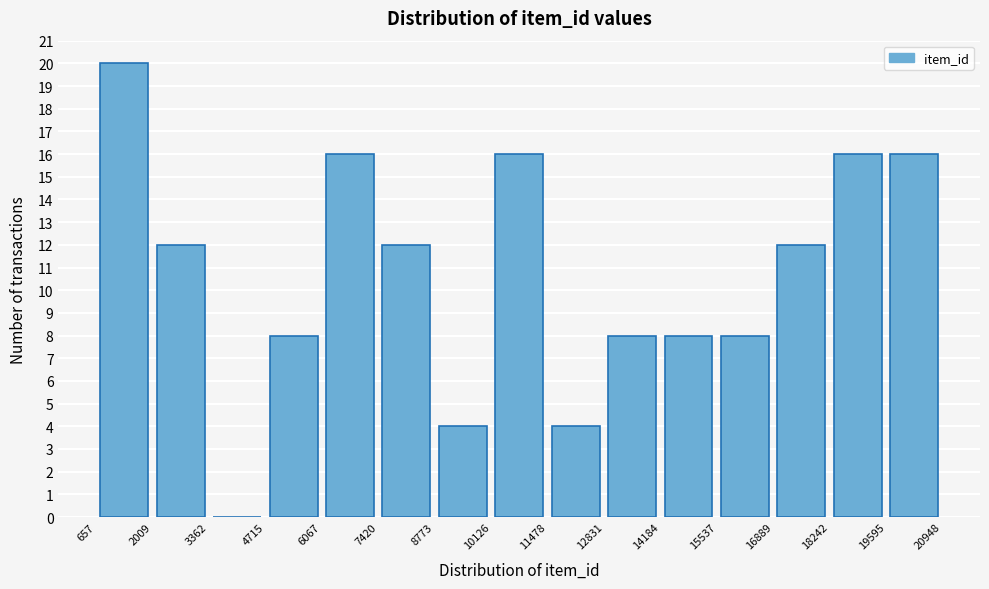

What is the height of the bar covering 4715 to 6067 on the x-axis? The values are not printed on the chart, so give them approximately, as read against the axis.

8